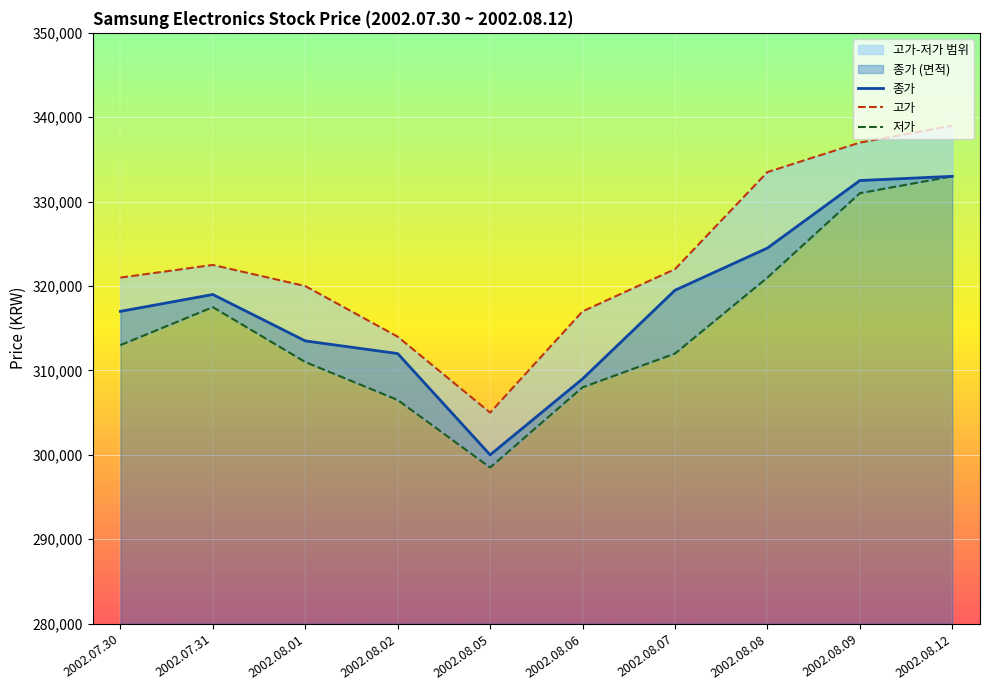

List the labels in order of 고가 value, smallest first.

2002.08.05, 2002.08.02, 2002.08.06, 2002.08.01, 2002.07.30, 2002.08.07, 2002.07.31, 2002.08.08, 2002.08.09, 2002.08.12